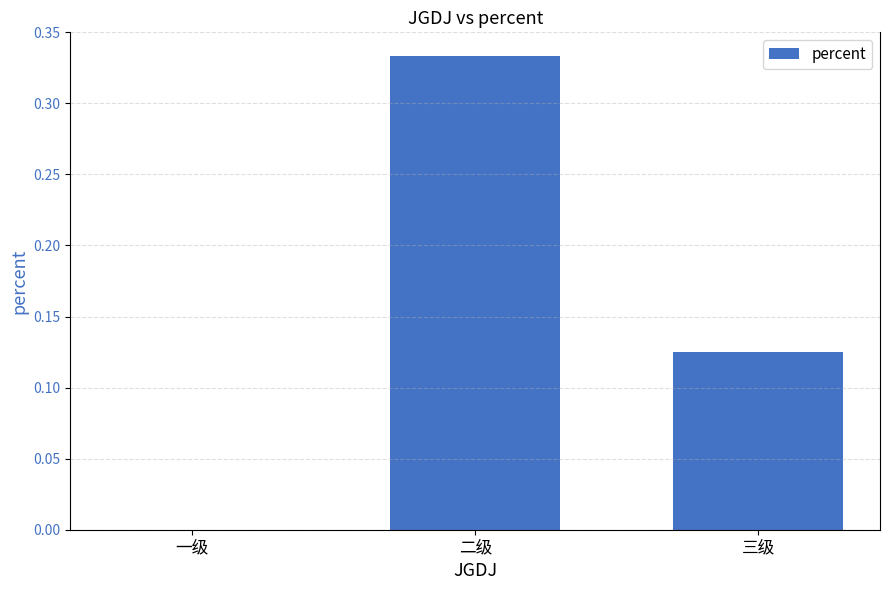

Which has a higher value, 一级 or 二级?

二级